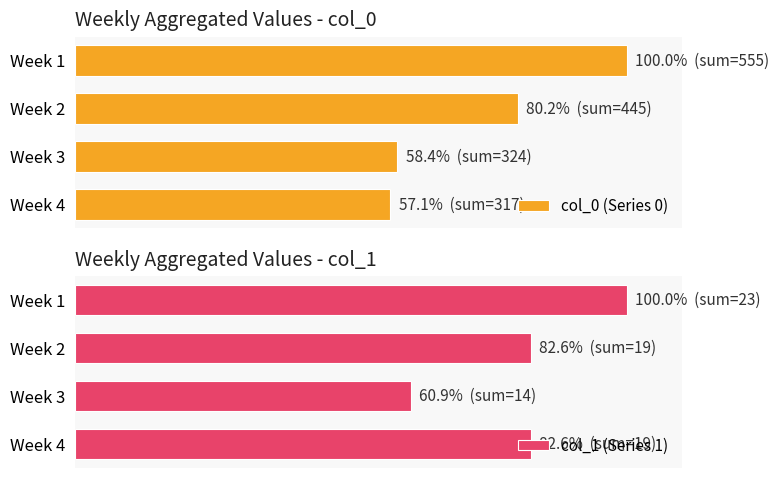

Which series has the largest range (max minus min)?

col_0 (Series 0)